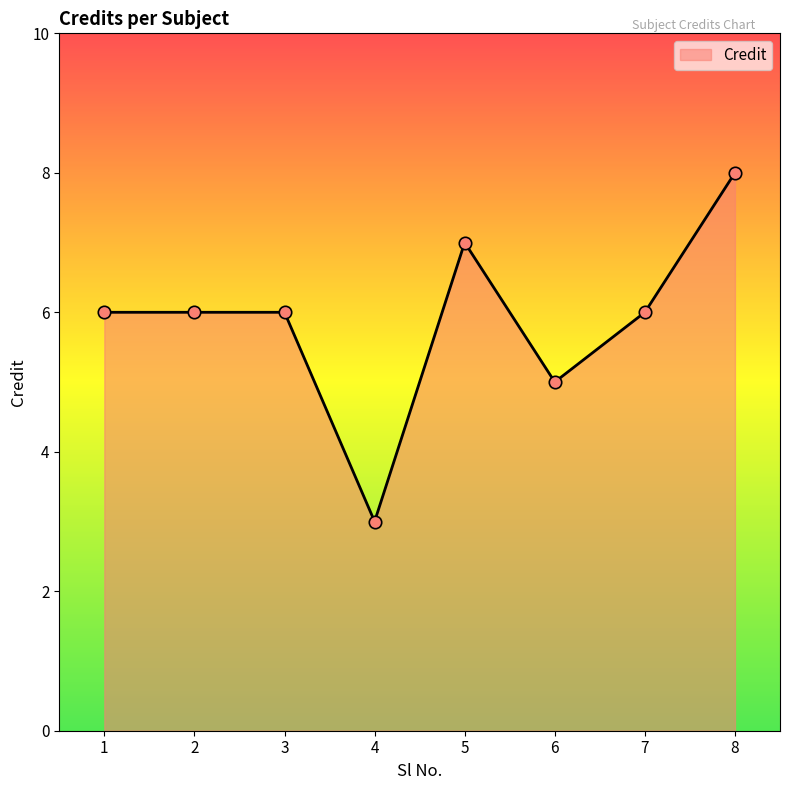

What is the change in value from 2 to 6?

-1